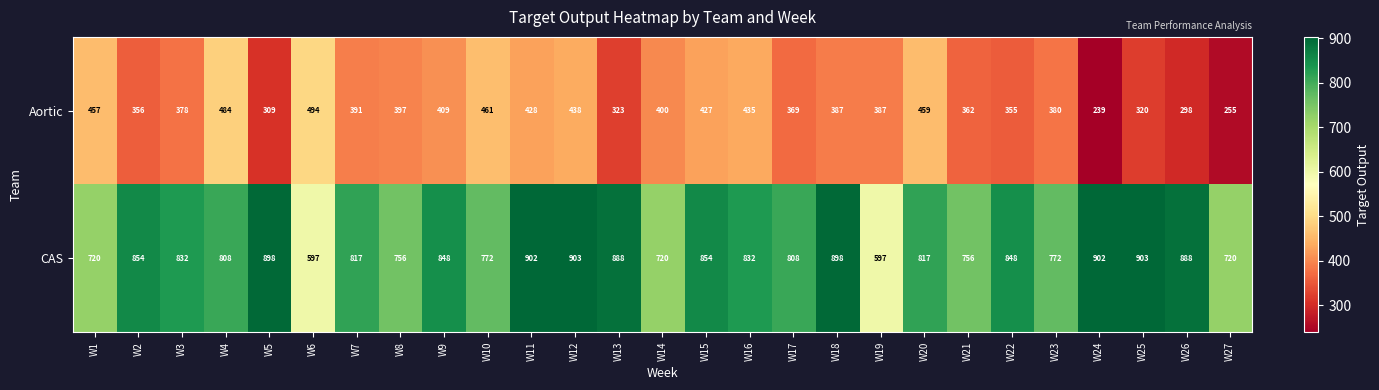

Where is Aortic nearest to the value 366?

W17